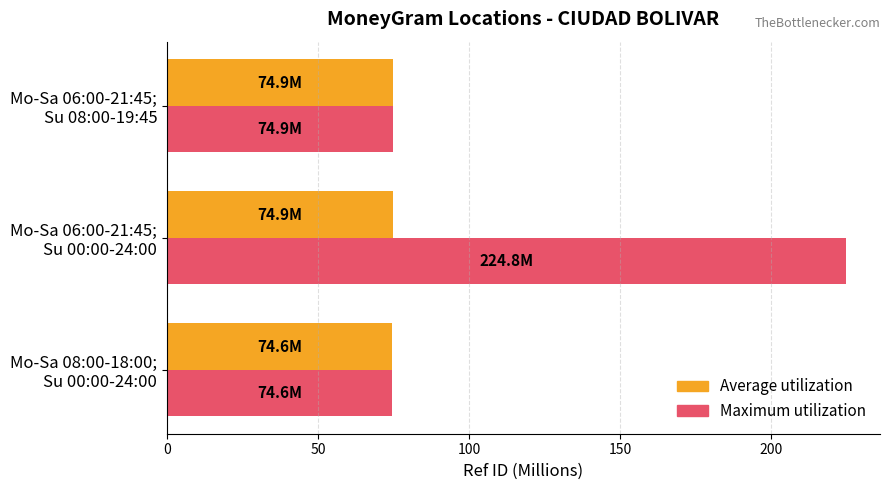

What is the maximum value shown in the chart?

224.8